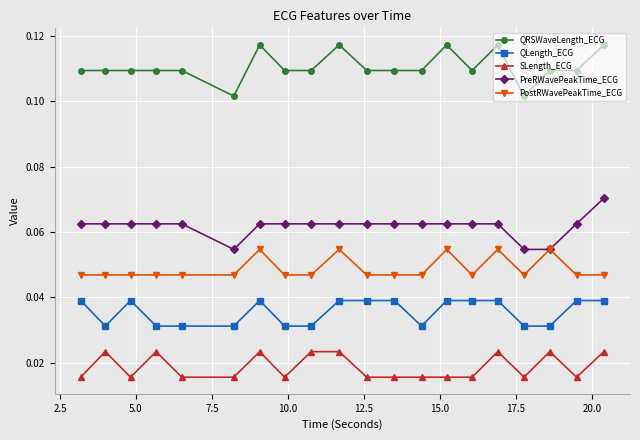

True or false: QLength_ECG has more than 1 points higher than both neighbors.

True